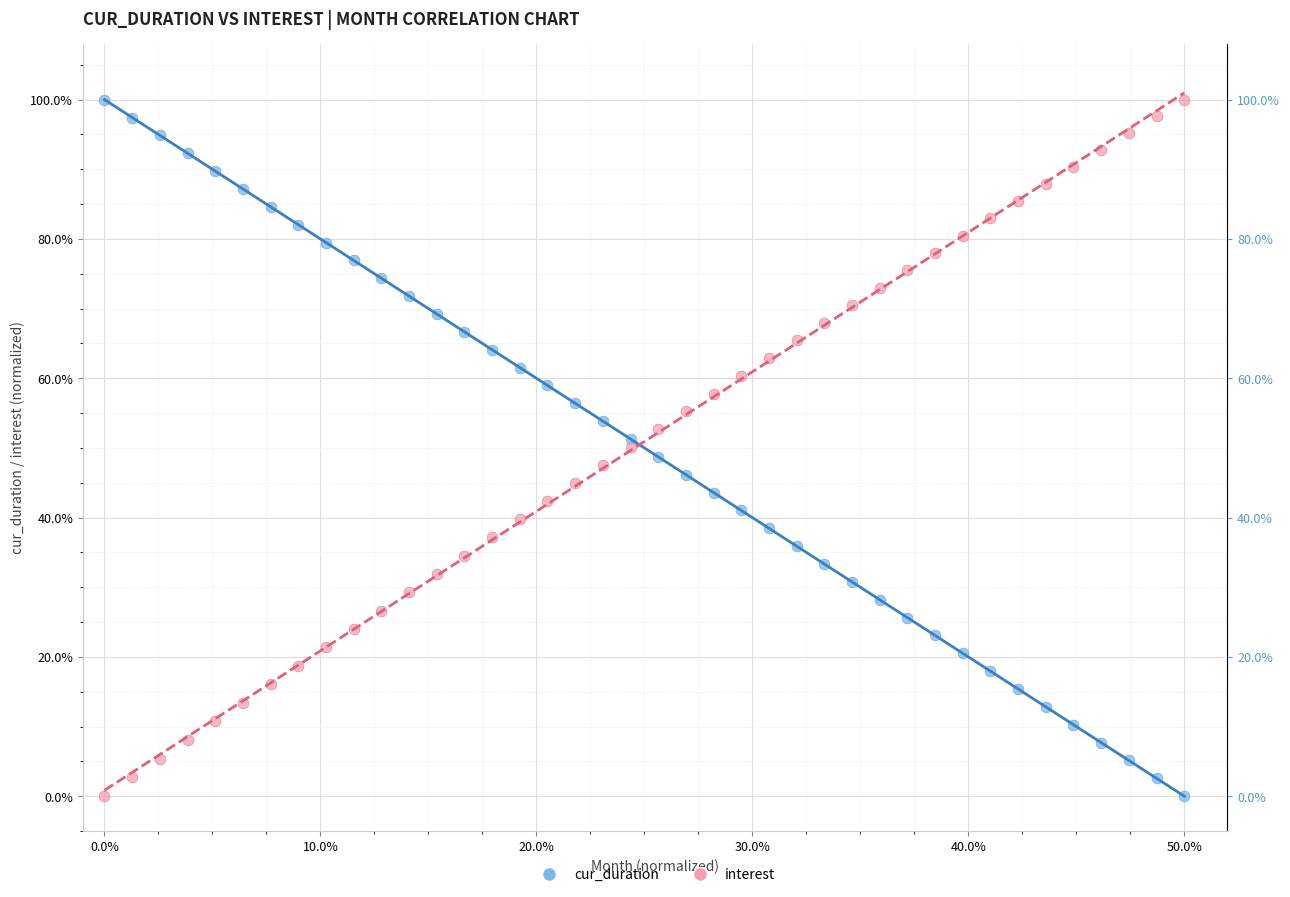

What are all the series names shown in the legend?

cur_duration, interest